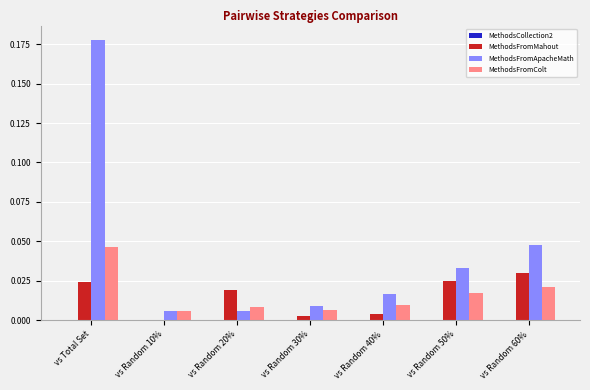

Between vs Random 10% and vs Random 20%, which series saw the biggest shift?

MethodsFromMahout